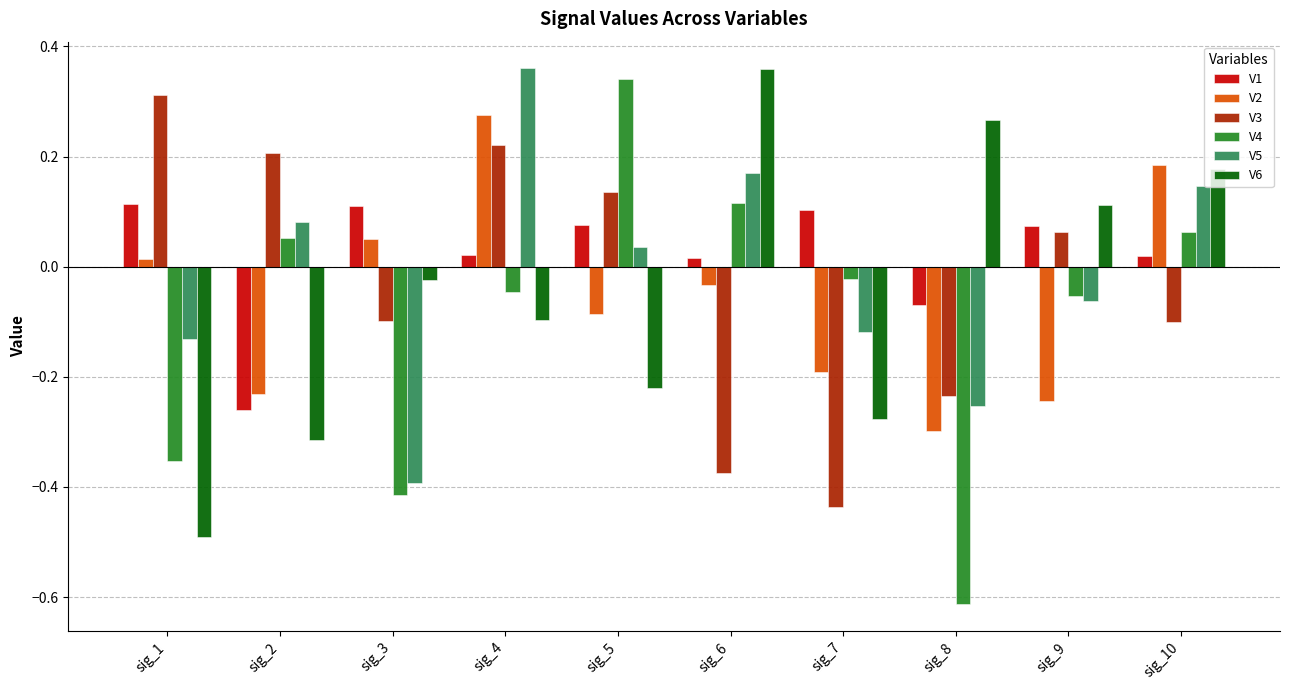

What is the difference between the maximum and minimum values in the V4 series?

1.0